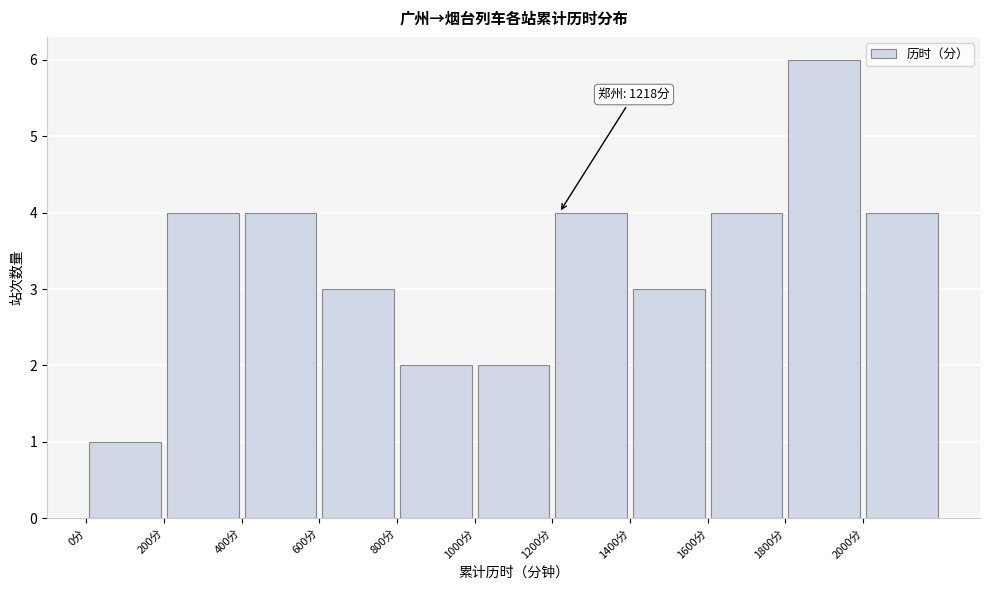

Which range on the x-axis has the tallest bar?

1800 to 2000